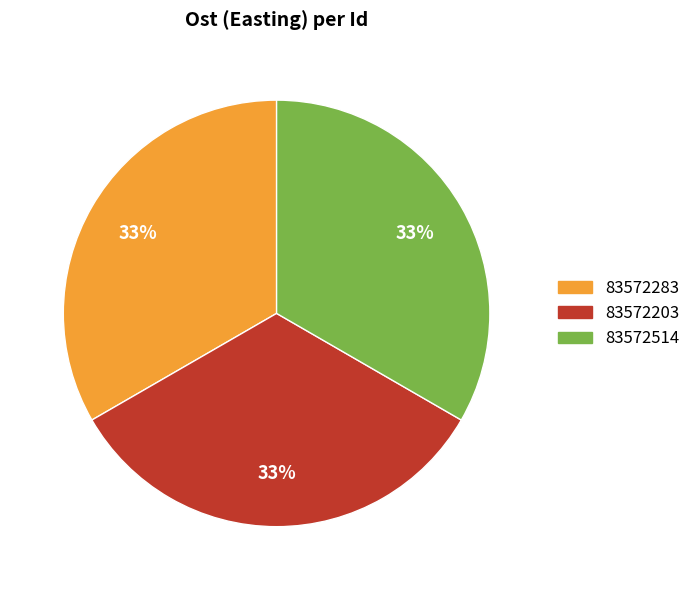

True or false: 83572203 accounts for 43% of the total.

False